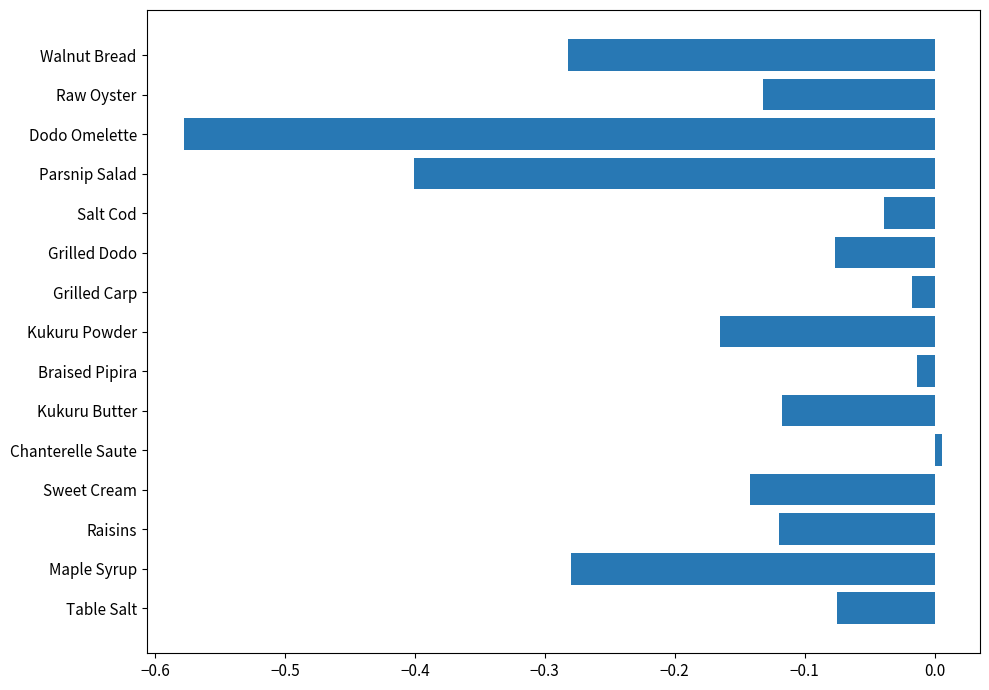

Which category has the highest value across all series?

Chanterelle Saute